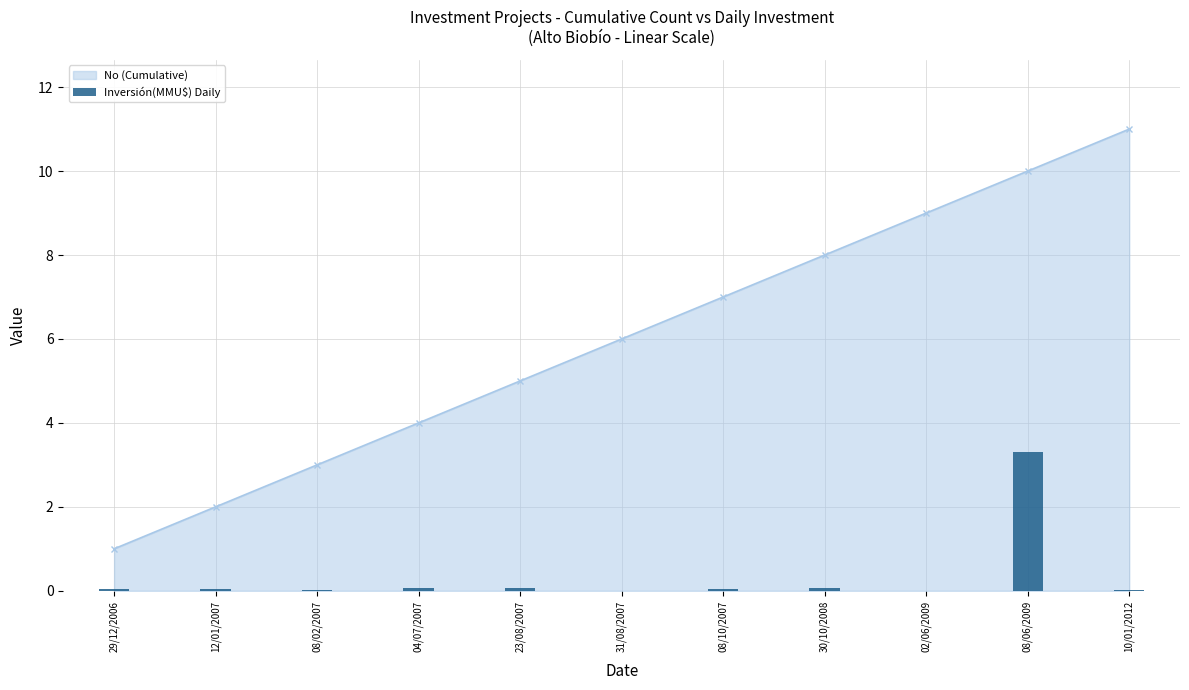

Which label corresponds to the smallest value in the chart?

31/08/2007